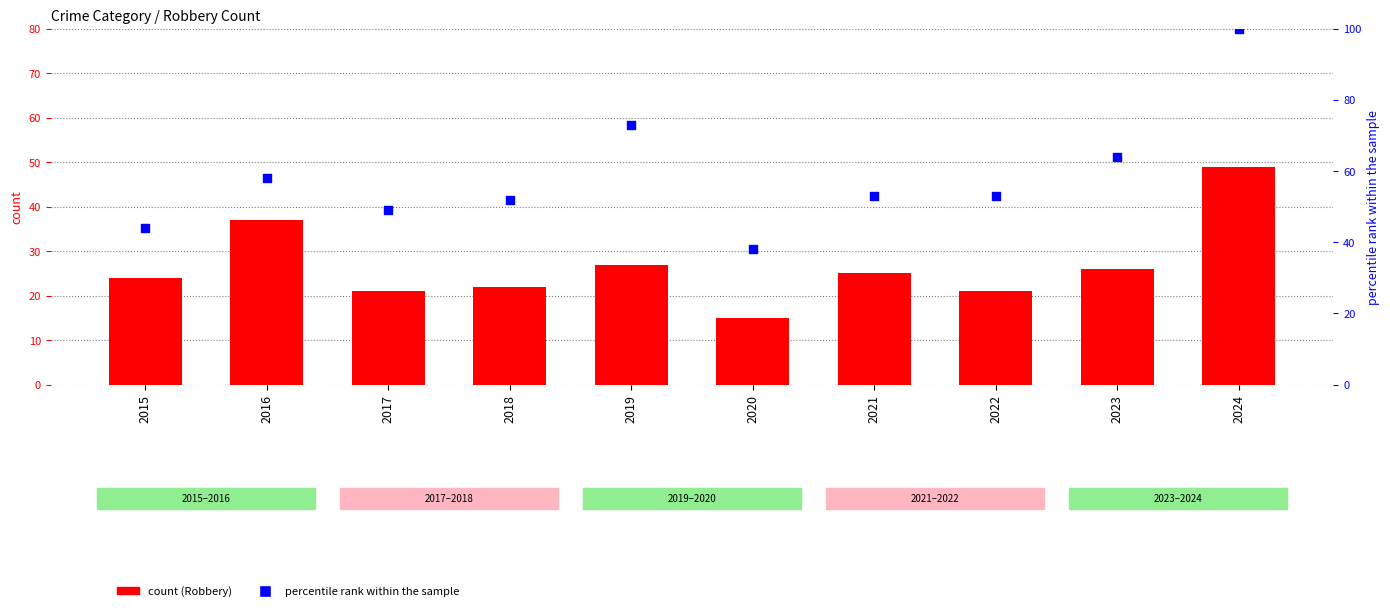

Which series has the largest Y range (max minus min)?

percentile rank within the sample